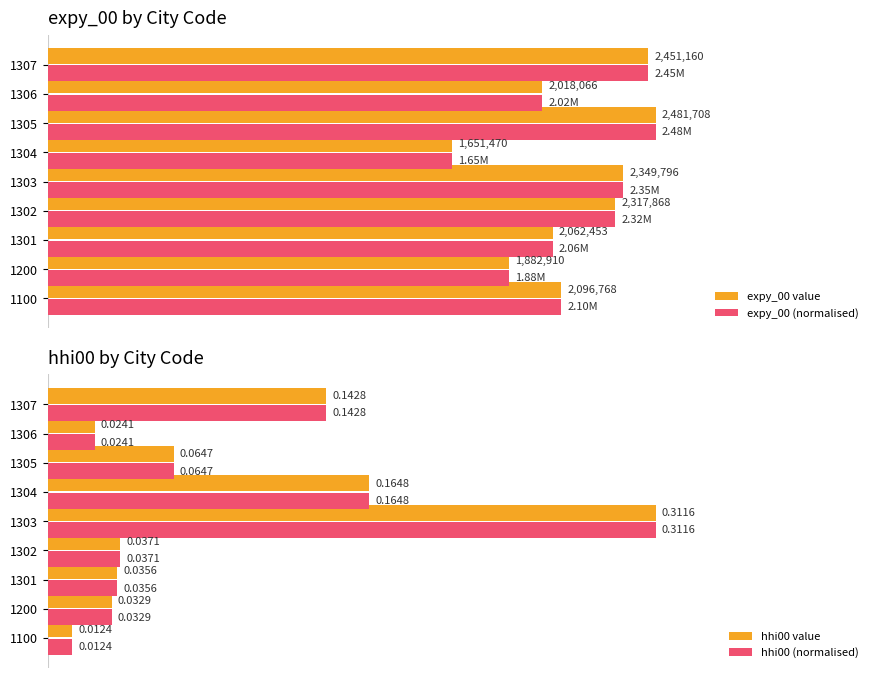

List the labels in order of hhi00 (normalised) value, largest first.

1303, 1304, 1307, 1305, 1302, 1301, 1200, 1306, 1100